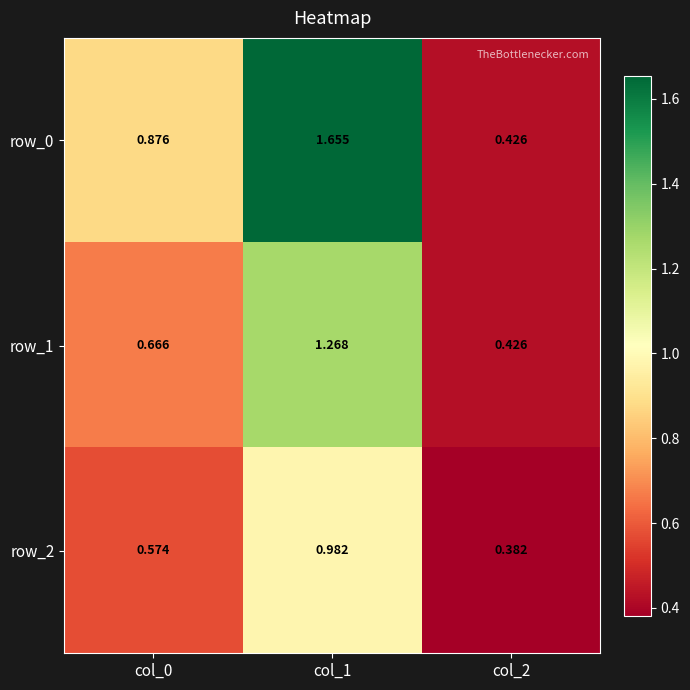

Reading right to left, transcribe all the data shown in this chart.

row_0: 0.4	1.7	0.9
row_1: 0.4	1.3	0.7
row_2: 0.4	1.0	0.6